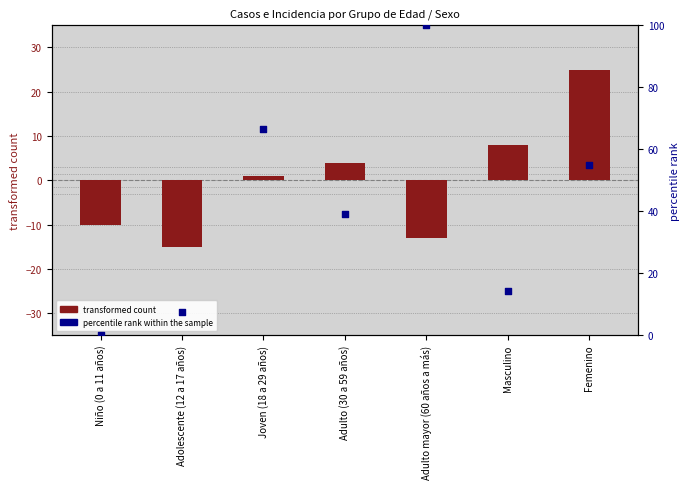

What is the total value across all series at Joven (18 a 29 años)?

67.7